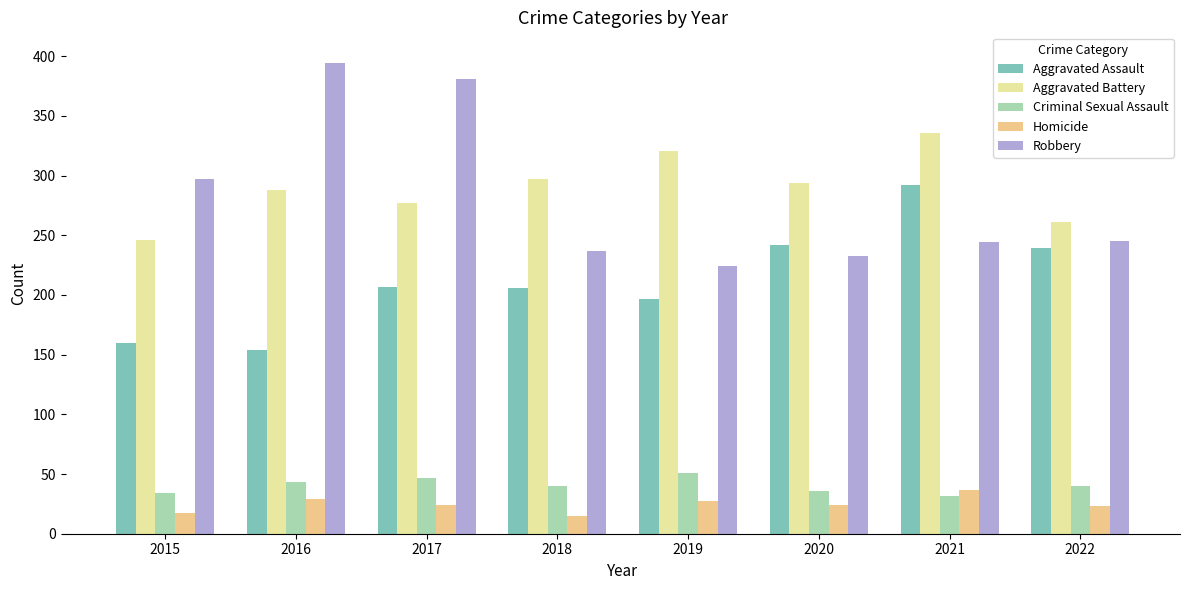

What are all the series names shown in the legend?

Aggravated Assault, Aggravated Battery, Criminal Sexual Assault, Homicide, Robbery